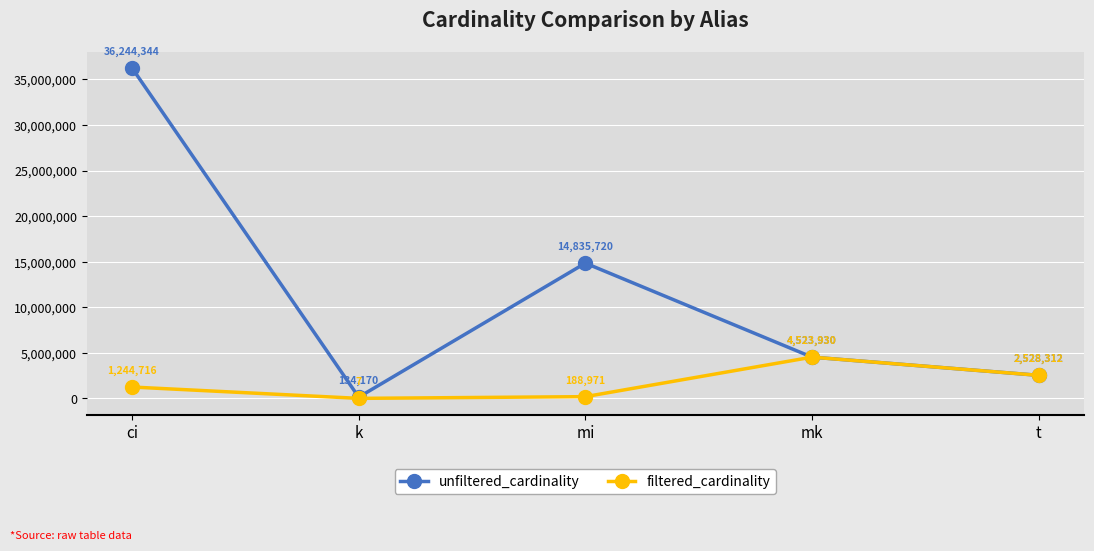

The unfiltered_cardinality series shows 7030156 at mi. True or false?

False